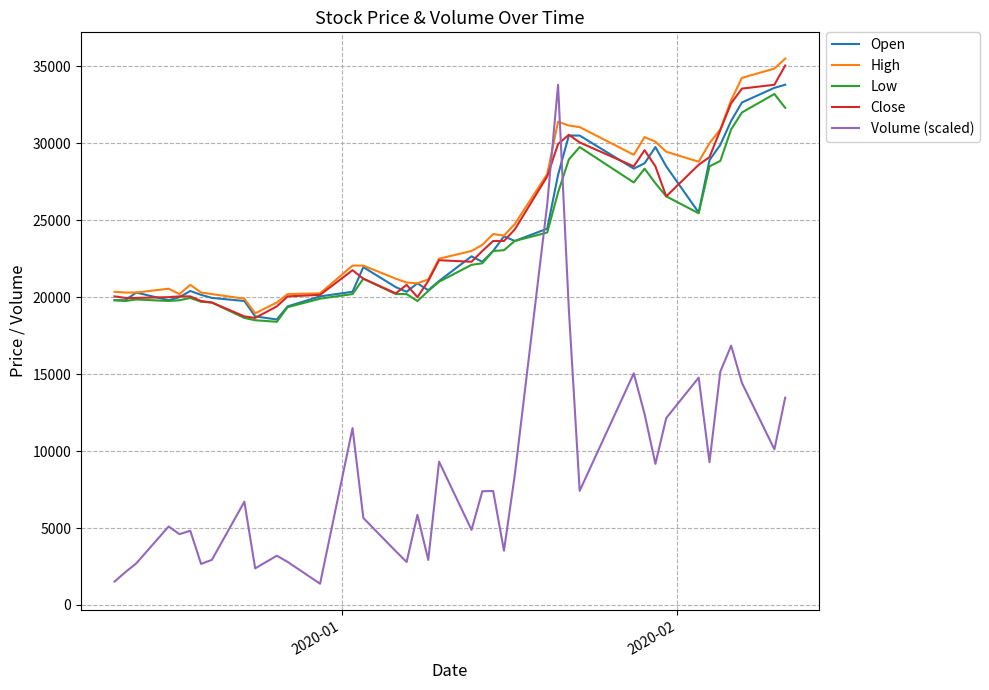

Which series ends up on top after the final intersection of Close and Volume (scaled)?

Close